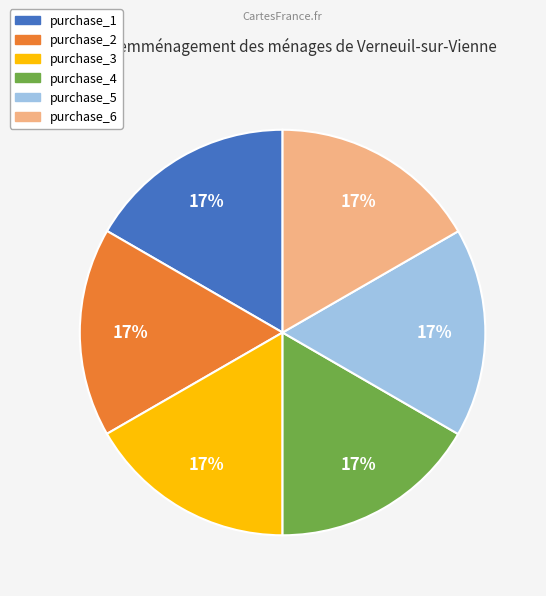

Combined, do purchase_1 and purchase_2 account for over 50%?

No